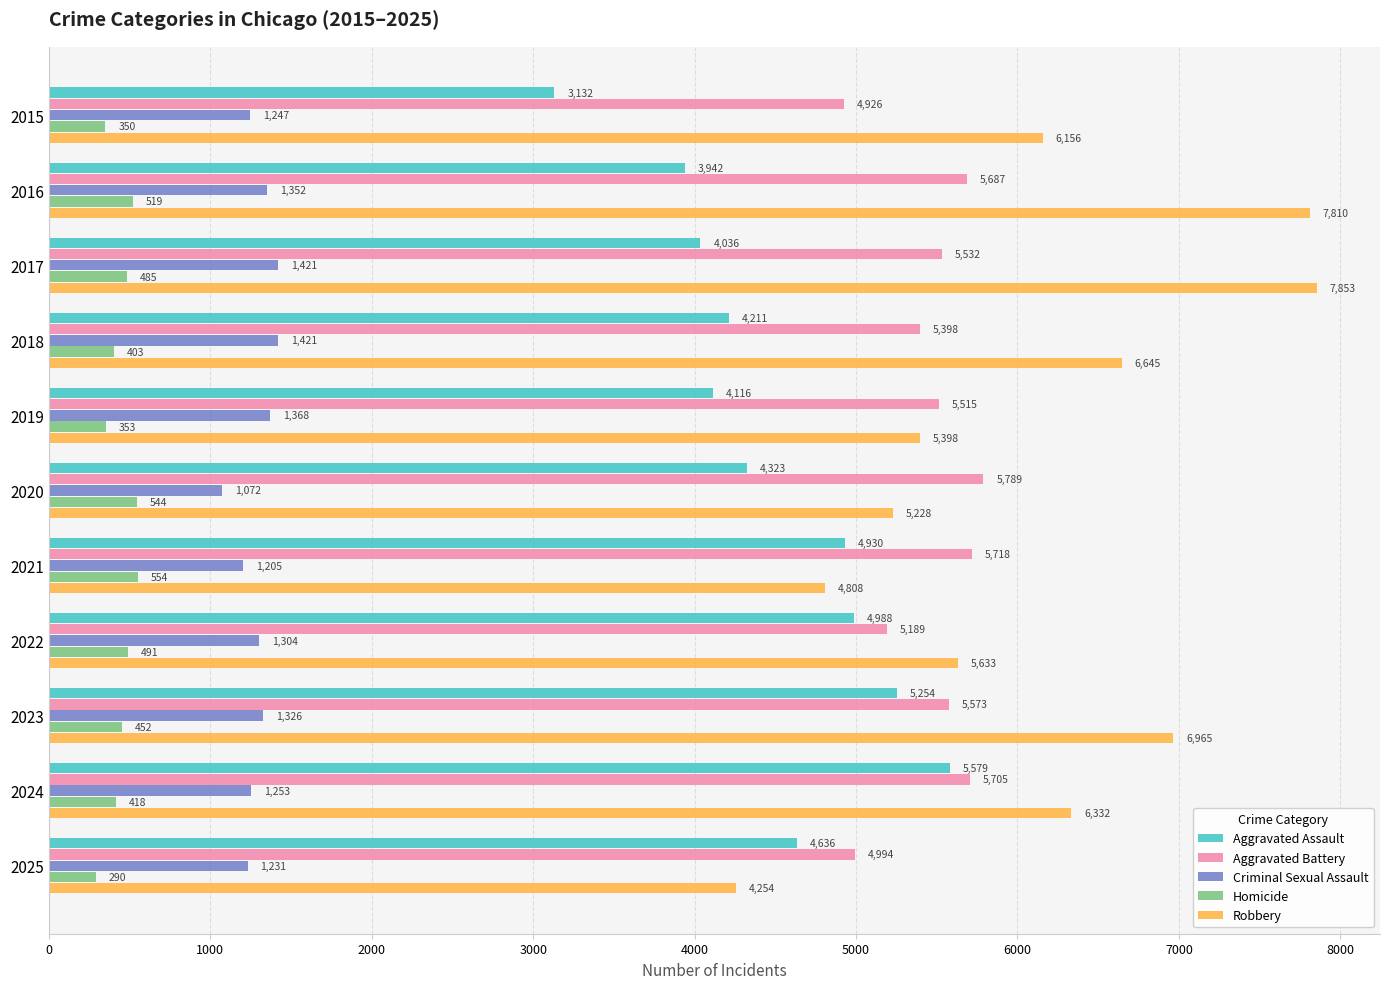

What is the difference between the second highest and minimum values in the Aggravated Battery series?

792